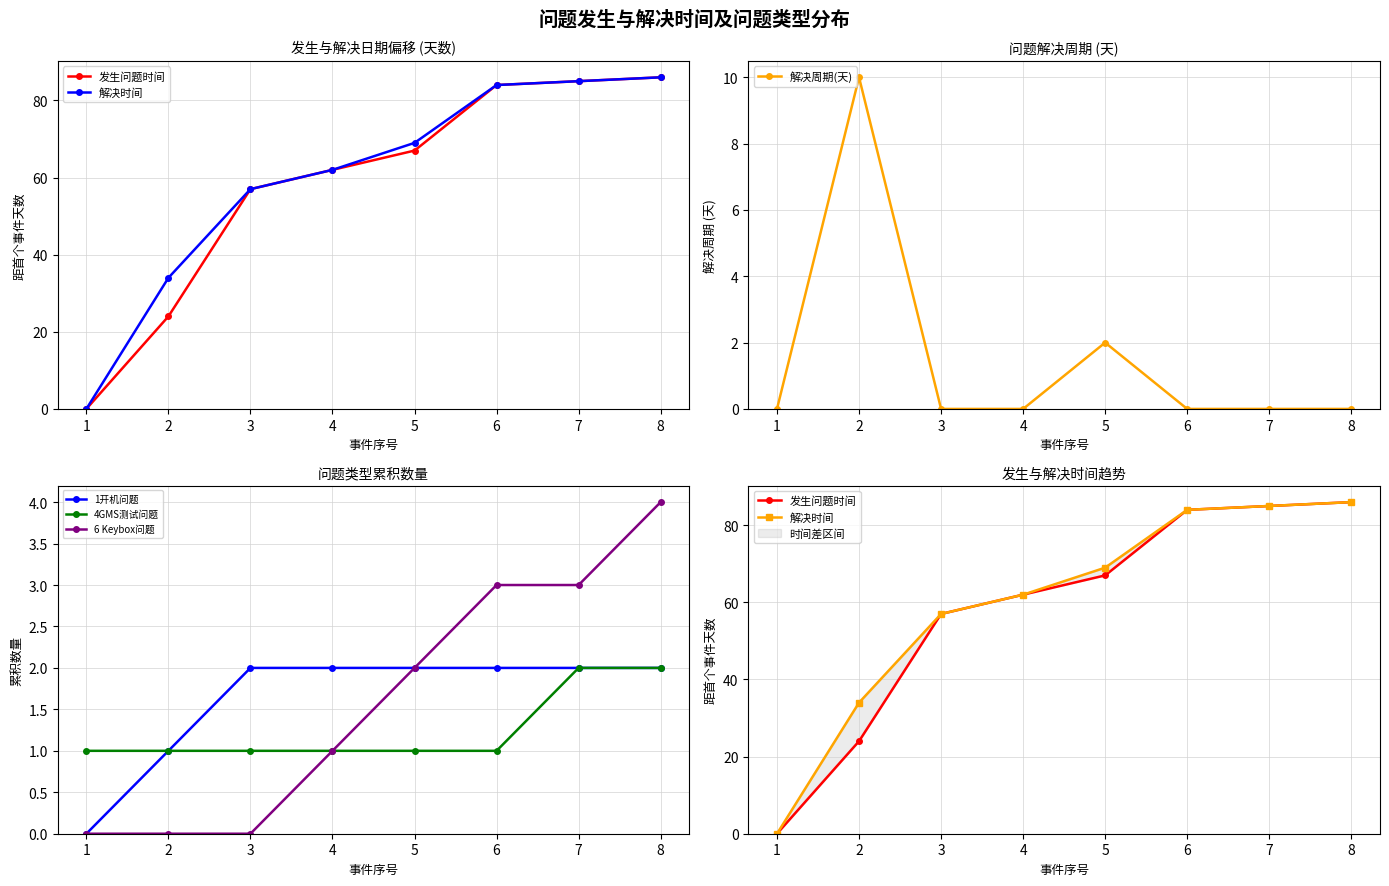

How many interior local peaks does the 解决周期(天) series have?

2